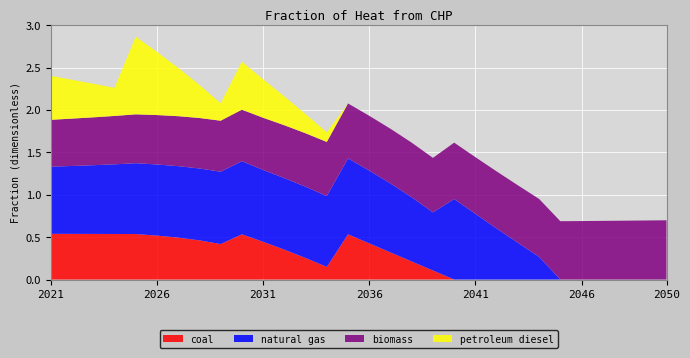

Reading right to left, transcribe all the data shown in this chart.

coal: 0.0	0.0	0.0	0.0	0.0	0.0	0.0	0.0	0.0	0.0	0.0	0.1	0.2	0.3	0.4	0.5	0.1	0.3	0.4	0.4	0.5	0.4	0.5	0.5	0.5	0.5	0.5	0.5	0.5	0.5
natural gas: 0.0	0.0	0.0	0.0	0.0	0.0	0.3	0.4	0.6	0.8	0.9	0.7	0.8	0.8	0.9	0.9	0.8	0.8	0.8	0.8	0.9	0.9	0.8	0.8	0.8	0.8	0.8	0.8	0.8	0.8
biomass: 0.7	0.7	0.7	0.7	0.7	0.7	0.7	0.7	0.7	0.7	0.7	0.6	0.6	0.6	0.6	0.6	0.6	0.6	0.6	0.6	0.6	0.6	0.6	0.6	0.6	0.6	0.6	0.6	0.6	0.6
petroleum diesel: 0.0	0.0	0.0	0.0	0.0	0.0	0.0	0.0	0.0	0.0	0.0	0.0	0.0	0.0	0.0	0.0	0.1	0.2	0.3	0.5	0.6	0.2	0.4	0.6	0.7	0.9	0.3	0.4	0.5	0.5